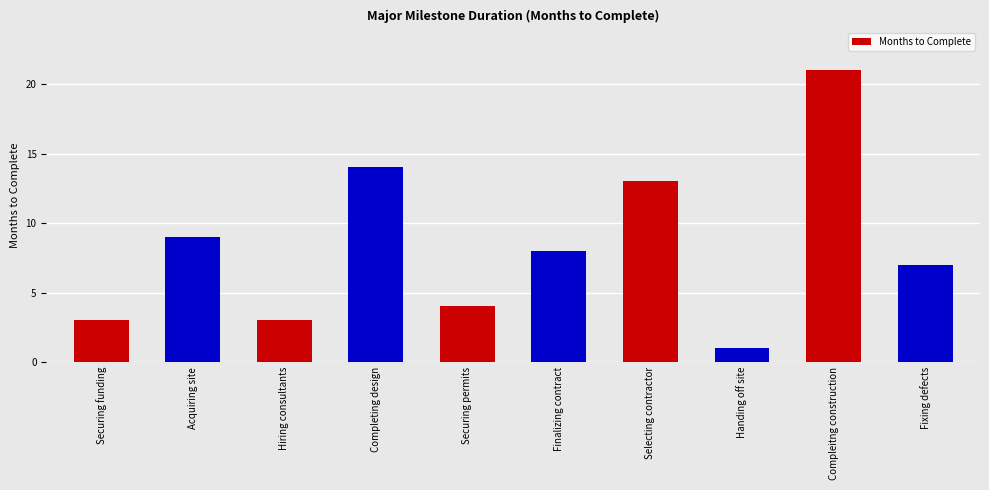

What is the difference between the second highest and second lowest values?

11